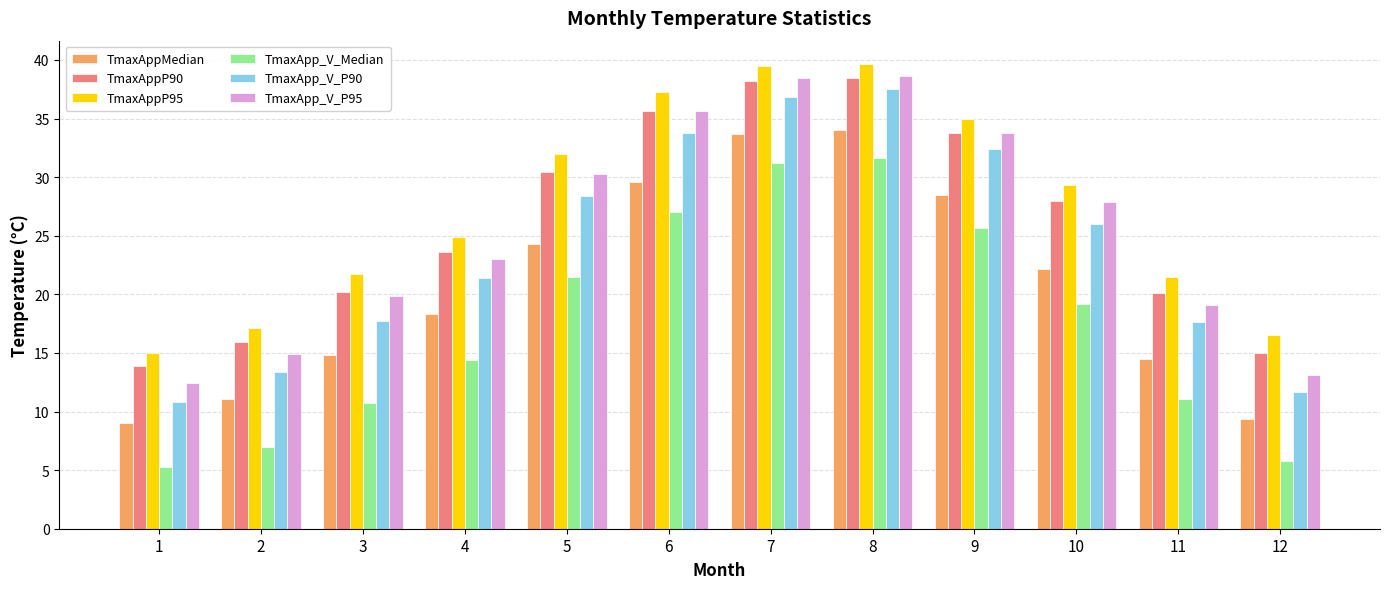

What is the maximum value for TmaxAppMedian?

34.0